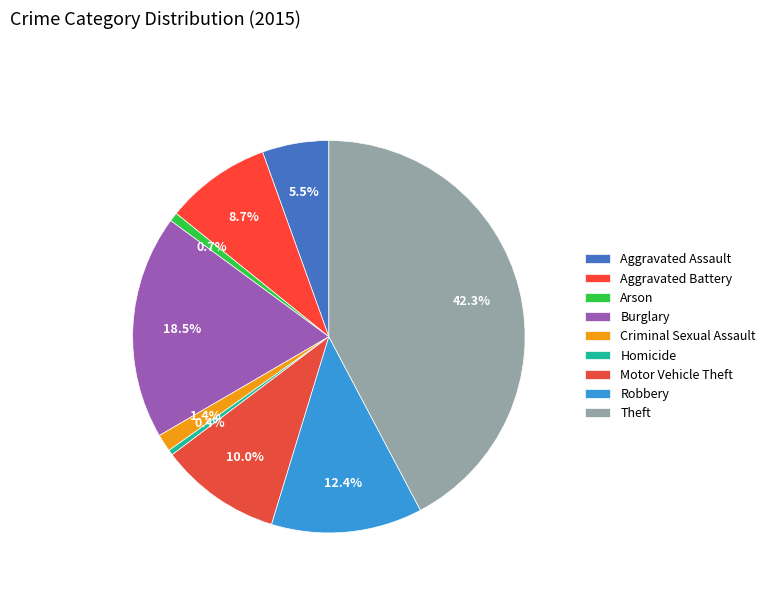

True or false: Motor Vehicle Theft accounts for 10% of the total.

True